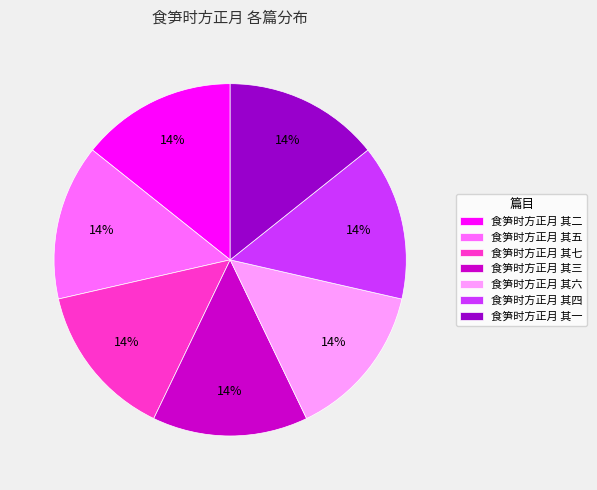

Count the number of slices in the pie.

7